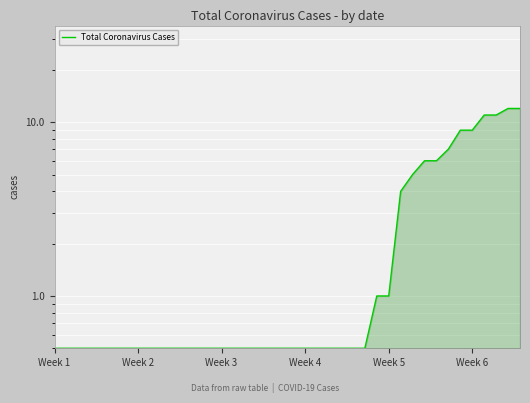

True or false: the data shows 7.0 at 33.

True